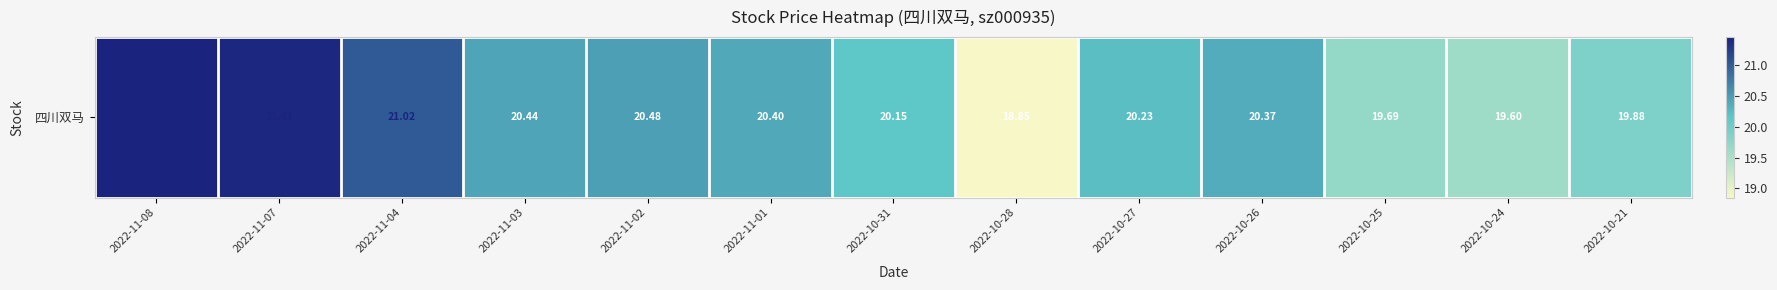

At which category does the chart reach its minimum across all series?

2022-10-28